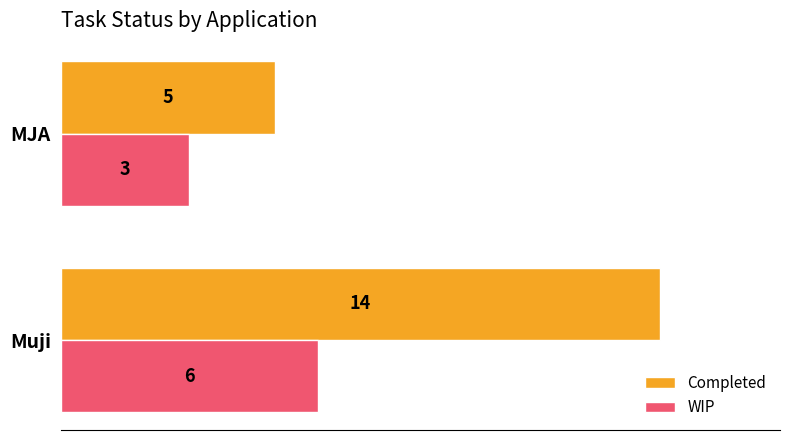

Which series has the widest spread of values?

Completed